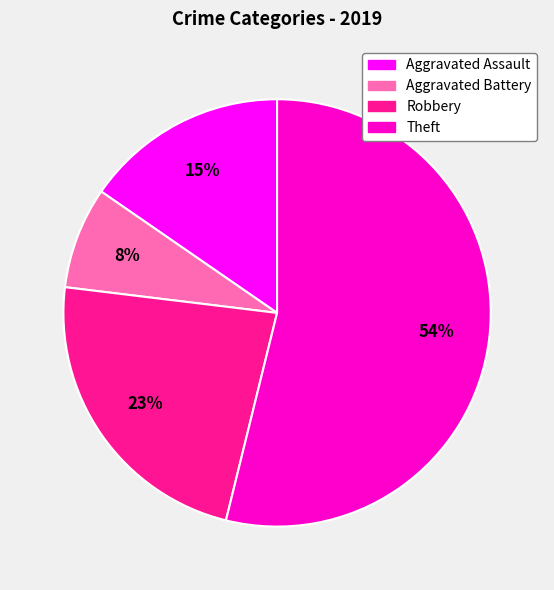

How many slices are in this pie chart?

4